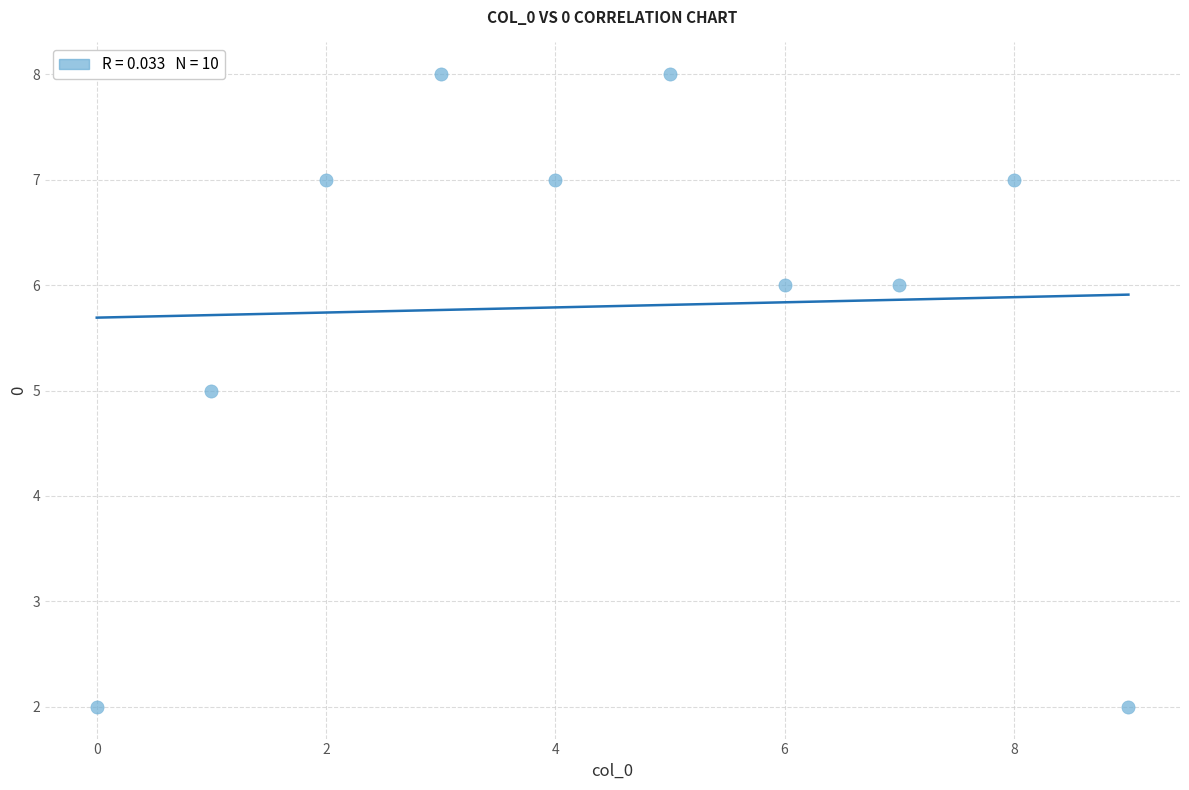

What is the average Y value?

6